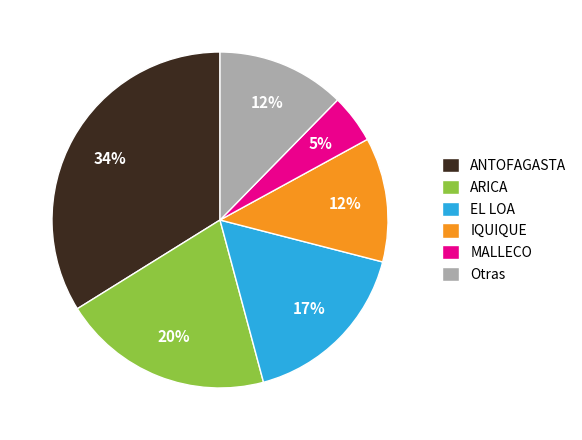

Does ANTOFAGASTA account for over 50% of the chart?

No